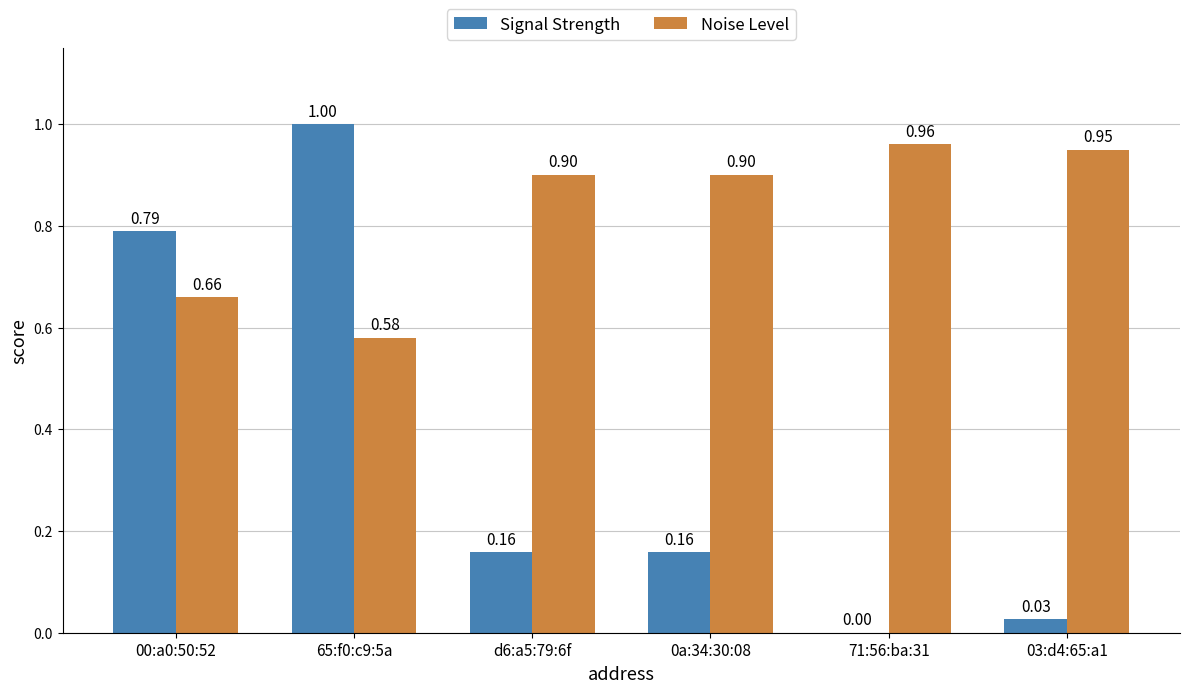

How many groups of bars are there?

6